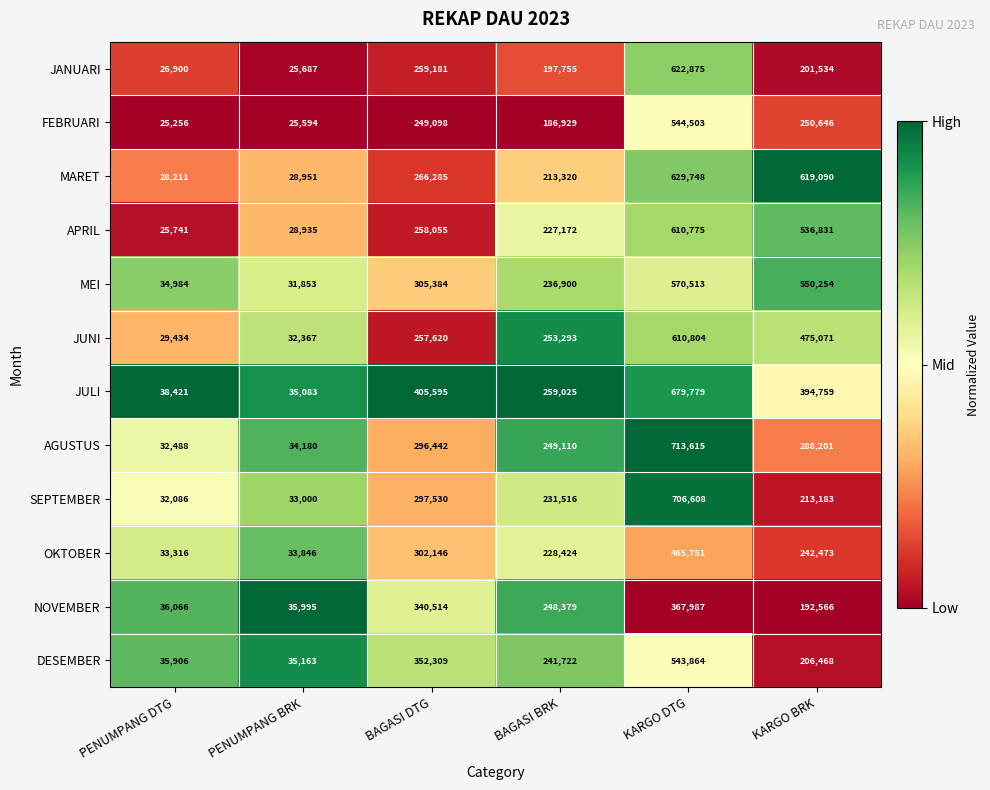

Rank the series by their maximum value, from lowest to highest.

NOVEMBER, OKTOBER, DESEMBER, FEBRUARI, MEI, APRIL, JUNI, JANUARI, MARET, JULI, SEPTEMBER, AGUSTUS